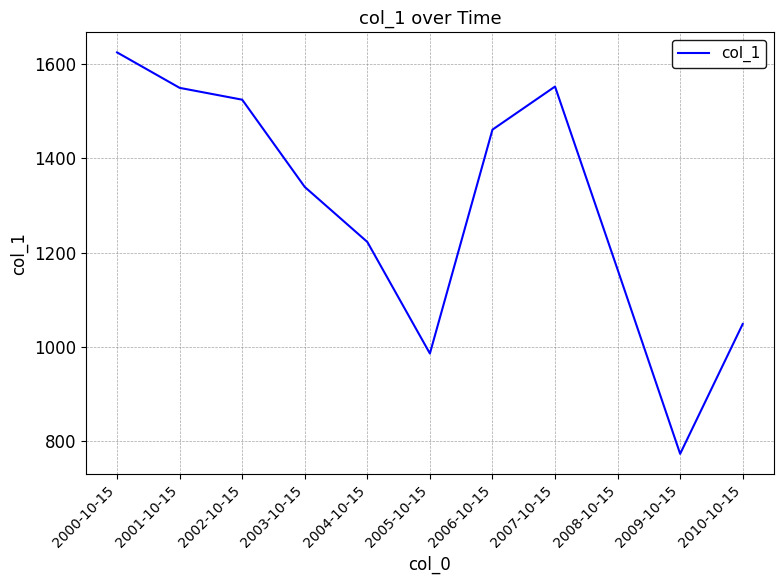

Which label corresponds to the smallest value in the chart?

2009-10-15